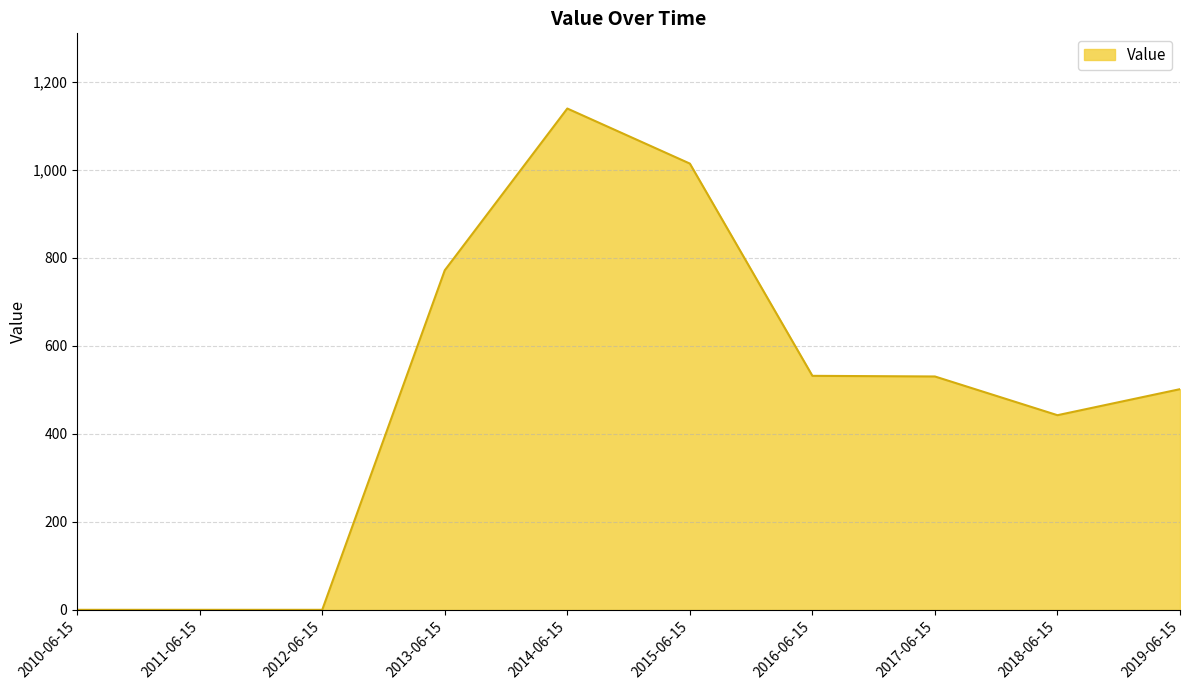

What is the approximate value at 2014-06-15?

1139.3